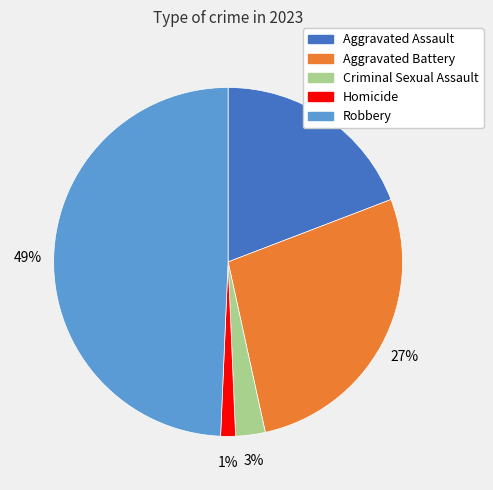

Combined, do Aggravated Assault and Criminal Sexual Assault account for over 50%?

No